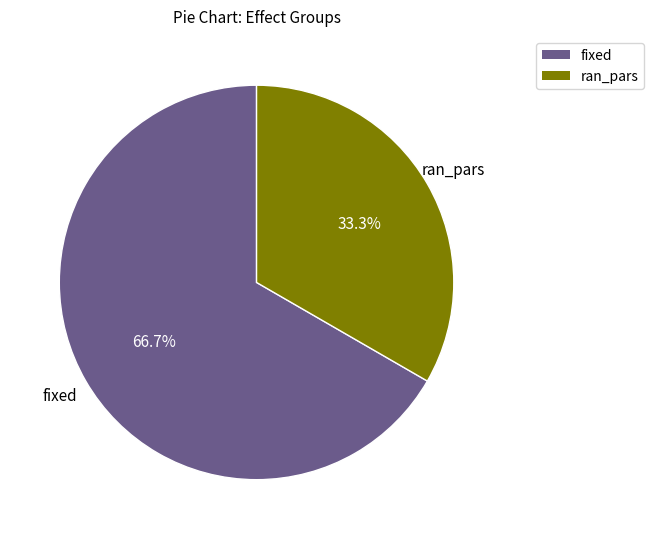

Does any single category account for the majority?

Yes